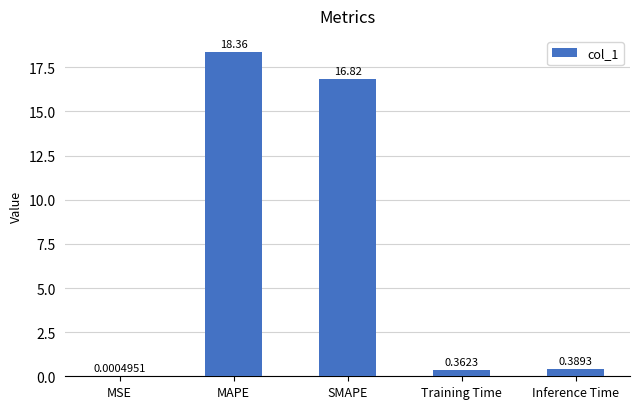

What is the sum of the values at Inference Time and SMAPE?

17.2